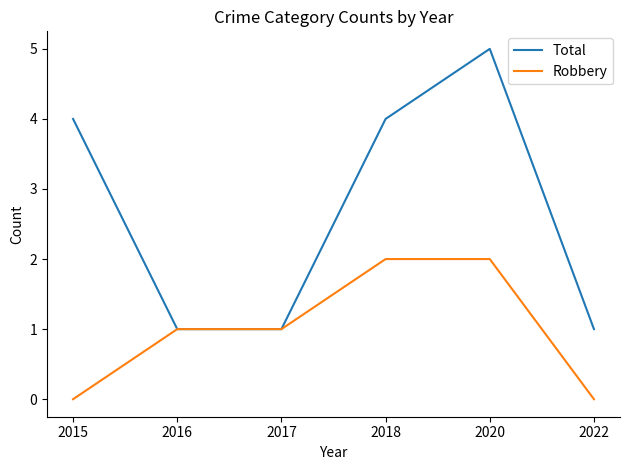

How many lines are shown in the chart?

2